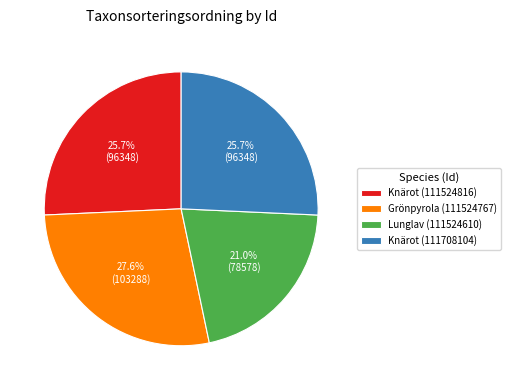

To the nearest percent, what percentage of the pie is Knärot (111708104)?

26%